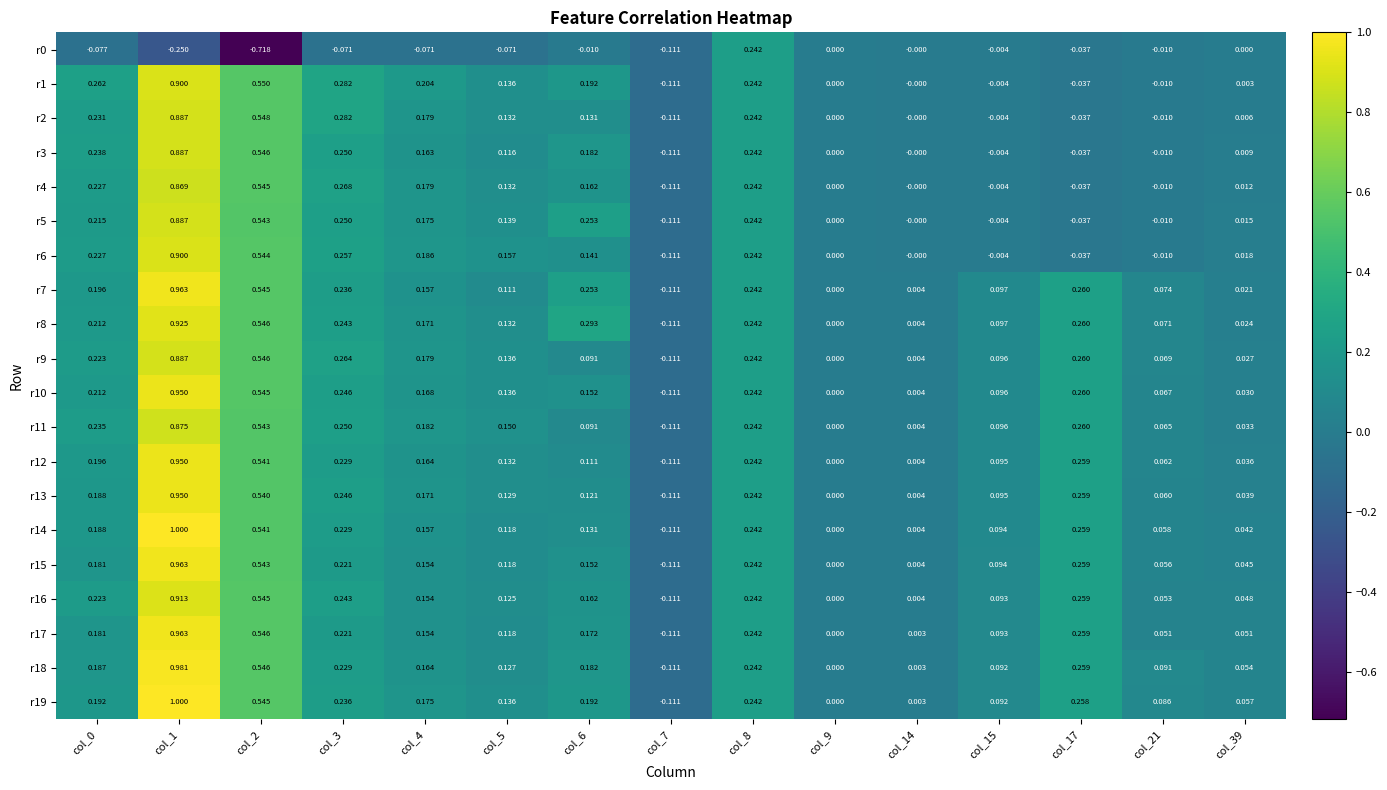

Is the value of r9 at col_6 greater than the value of r19 at col_39?

Yes